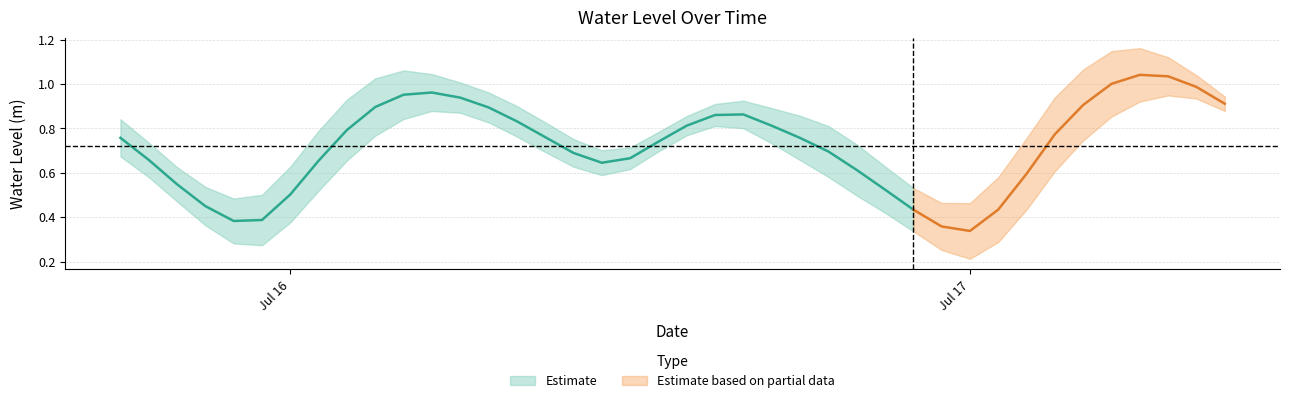

Reading right to left, list all the values displayed in this chart.

2024-07-17 09:00:00=0.9	2024-07-17 08:00:00=1.0	2024-07-17 07:00:00=1.0	2024-07-17 06:00:00=1.0	2024-07-17 05:00:00=1.0	2024-07-17 04:00:00=0.9	2024-07-17 03:00:00=0.8	2024-07-17 02:00:00=0.6	2024-07-17 01:00:00=0.4	2024-07-17 00:00:00=0.3	2024-07-16 23:00:00=0.4	2024-07-16 22:00:00=0.4	2024-07-16 21:00:00=0.5	2024-07-16 20:00:00=0.6	2024-07-16 19:00:00=0.7	2024-07-16 18:00:00=0.8	2024-07-16 17:00:00=0.8	2024-07-16 16:00:00=0.9	2024-07-16 15:00:00=0.9	2024-07-16 14:00:00=0.8	2024-07-16 13:00:00=0.7	2024-07-16 12:00:00=0.7	2024-07-16 11:00:00=0.6	2024-07-16 10:00:00=0.7	2024-07-16 09:00:00=0.8	2024-07-16 08:00:00=0.8	2024-07-16 07:00:00=0.9	2024-07-16 06:00:00=0.9	2024-07-16 05:00:00=1.0	2024-07-16 04:00:00=1.0	2024-07-16 03:00:00=0.9	2024-07-16 02:00:00=0.8	2024-07-16 01:00:00=0.7	2024-07-16 00:00:00=0.5	2024-07-15 23:00:00=0.4	2024-07-15 22:00:00=0.4	2024-07-15 21:00:00=0.4	2024-07-15 20:00:00=0.5	2024-07-15 19:00:00=0.7	2024-07-15 18:00:00=0.8